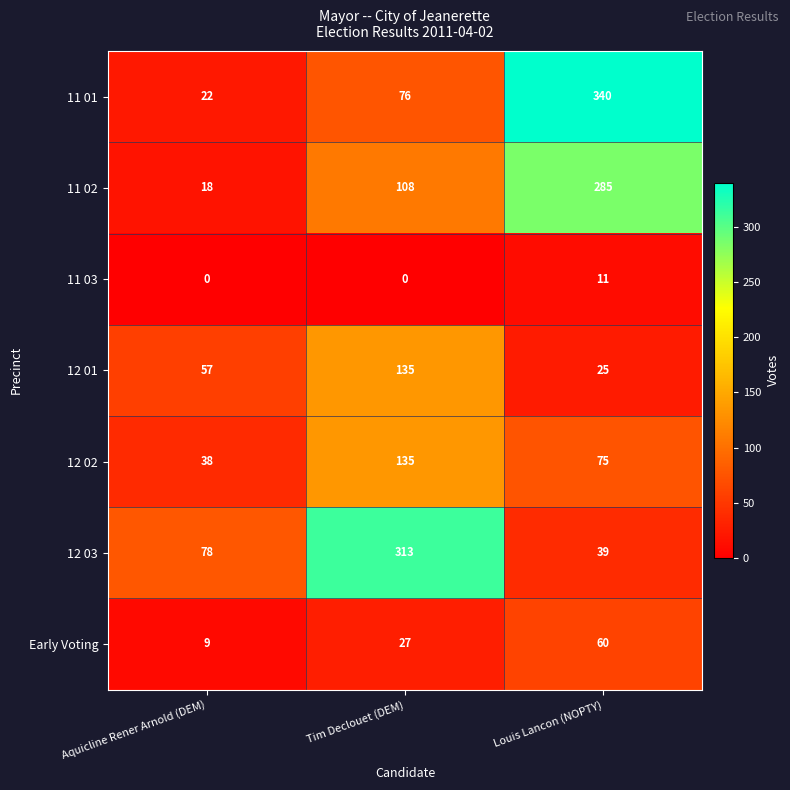

What is the average value of the 11 01 series?

146